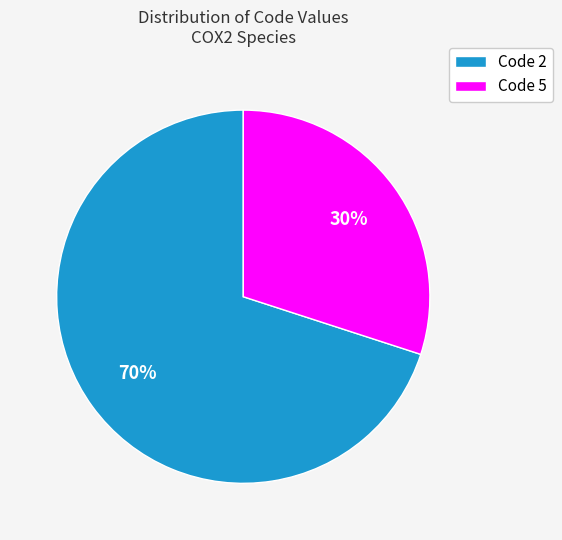

To the nearest percent, what is the difference between the largest and smallest slice percentages?

40%